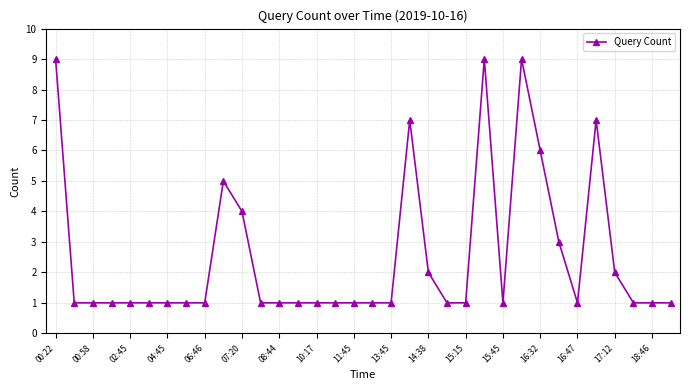

Count the values in the range 1 to 3.

26